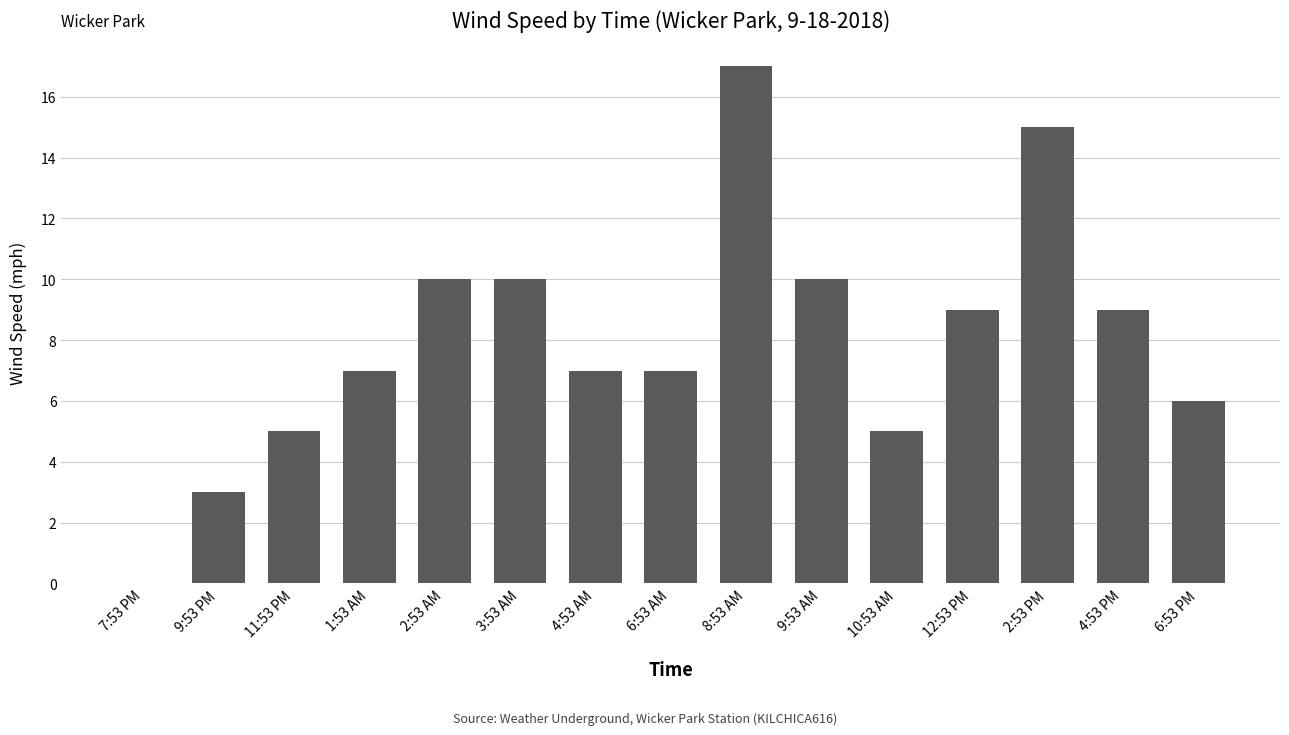

What is the difference between the values at 6:53 PM and 8:53 AM?

11